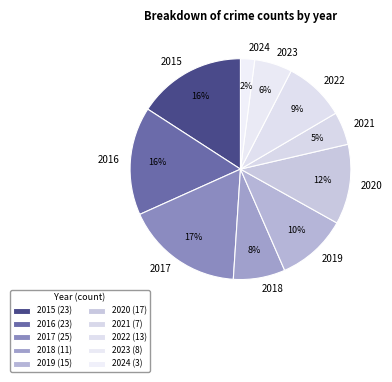

How many segments does this pie chart have?

10